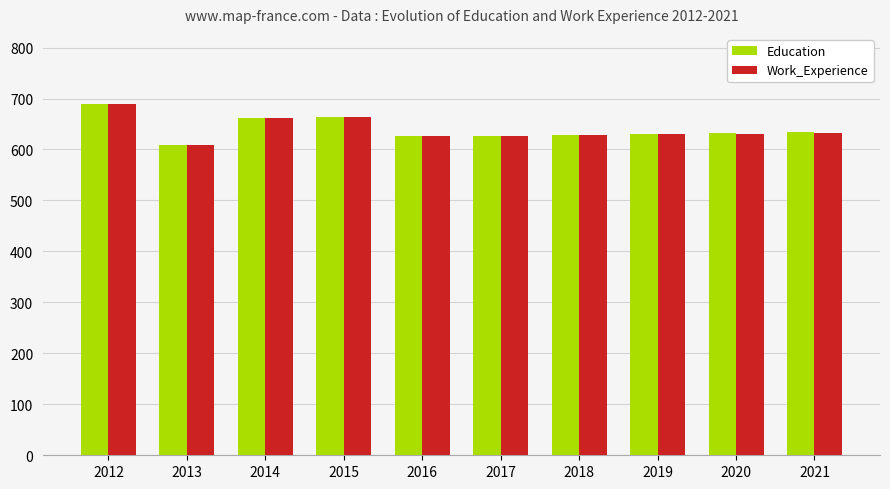

What is the total value across all series at 2016?

1252